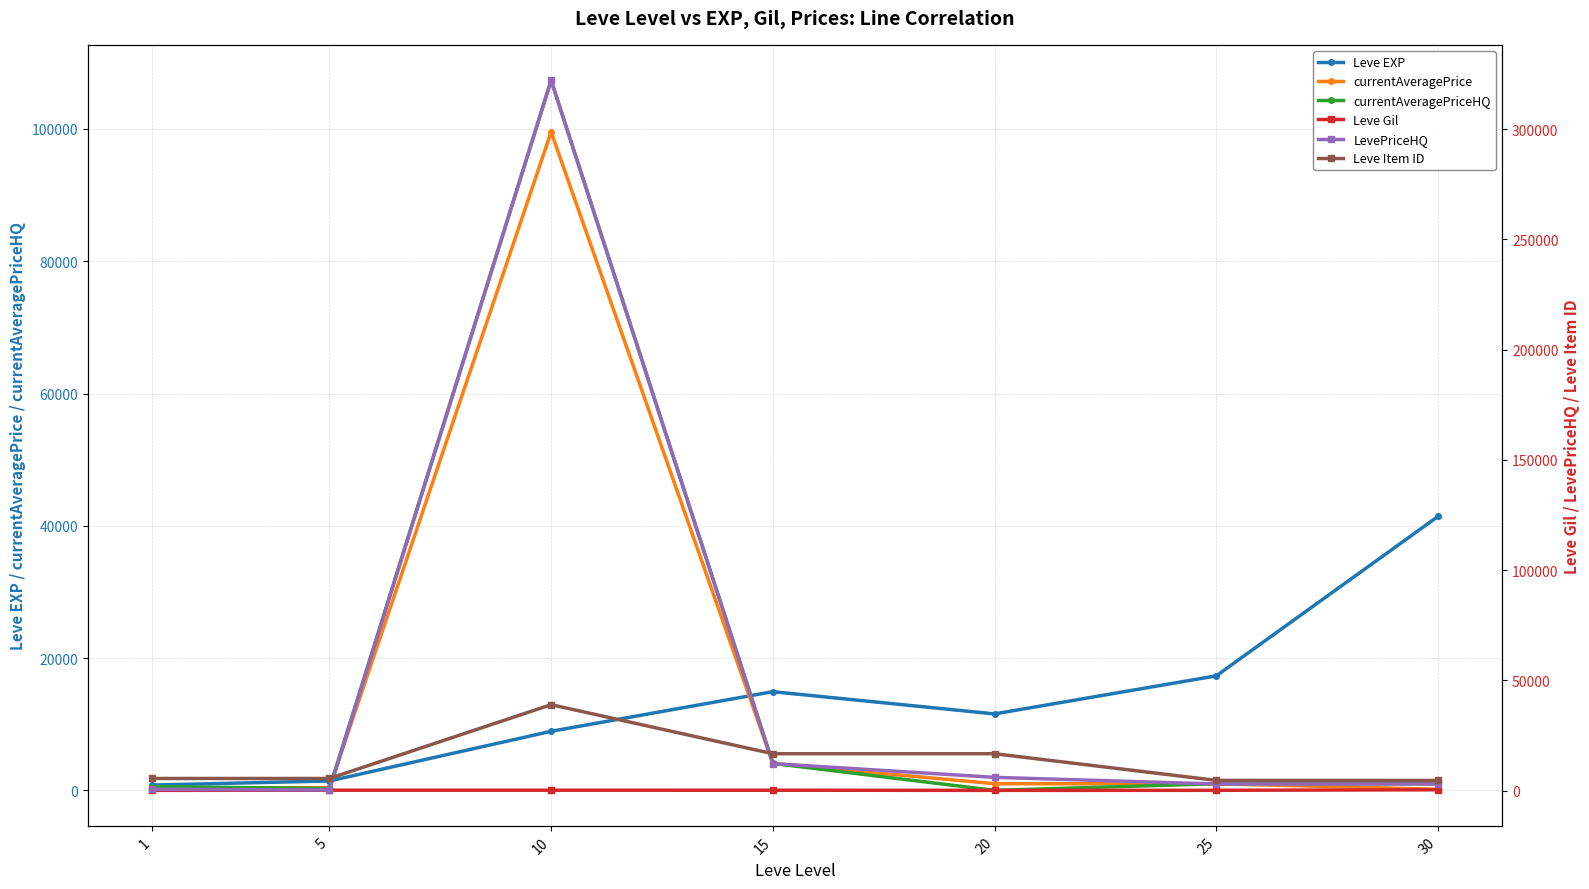

After their last crossing, which series has the higher values: Leve Item ID or LevePriceHQ?

Leve Item ID